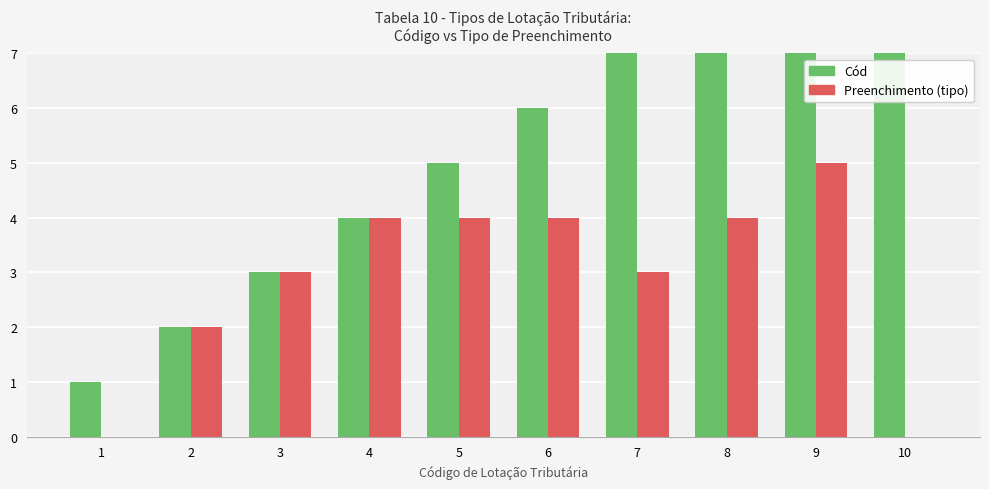

Count the number of categories in the chart.

10